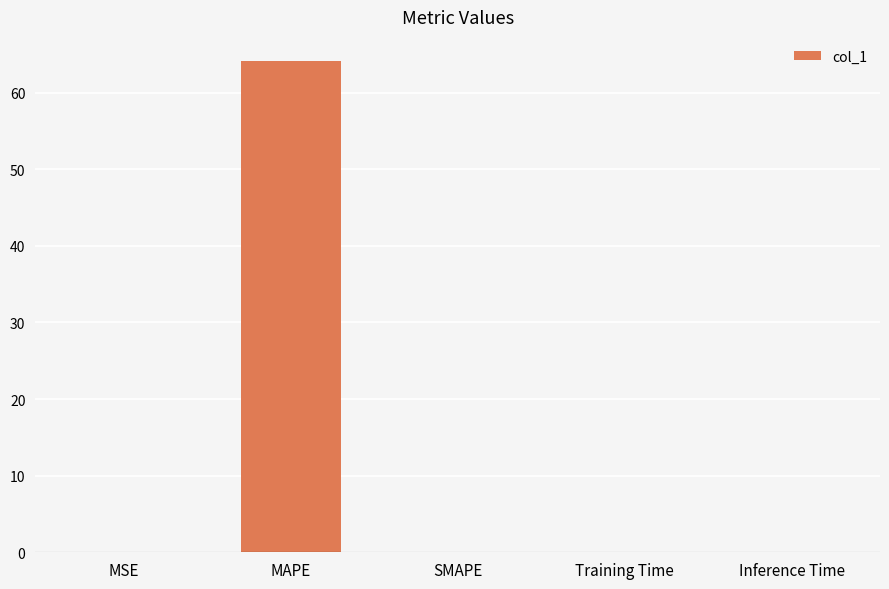

The chart shows a value of 112.8 at MAPE. True or false?

False